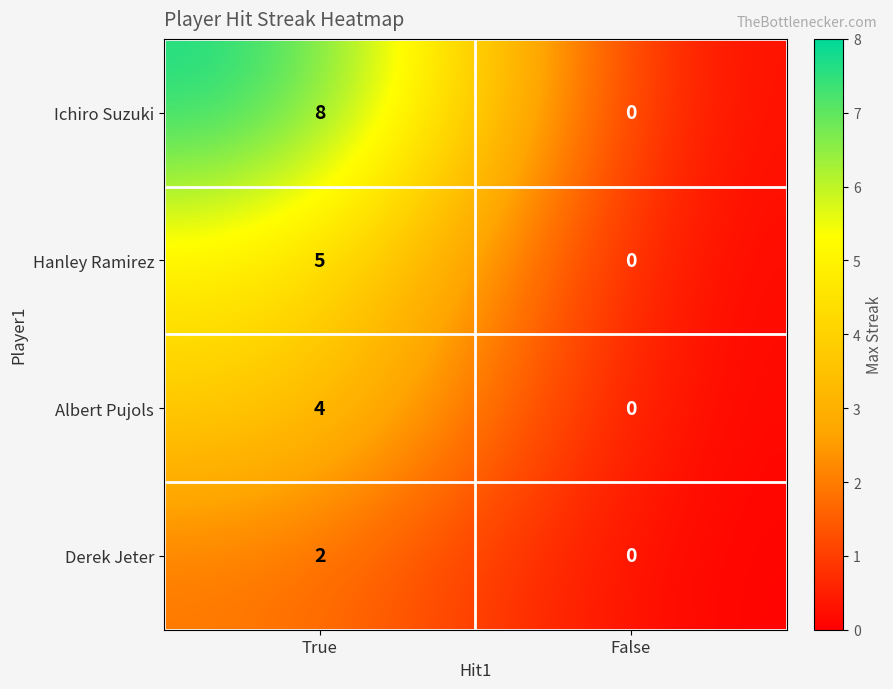

How many values in the Albert Pujols series are below 4?

1